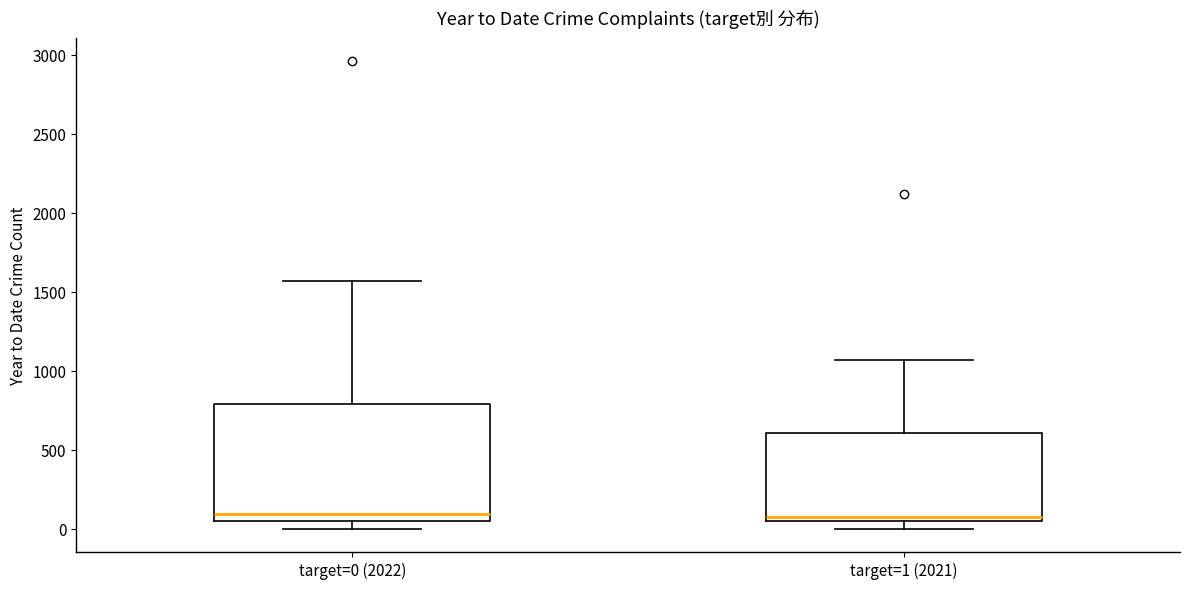

Where is the lower edge of the box for target=1 (2021) on the y-axis? The values are not printed on the chart, so give them approximately, as read against the axis.

50